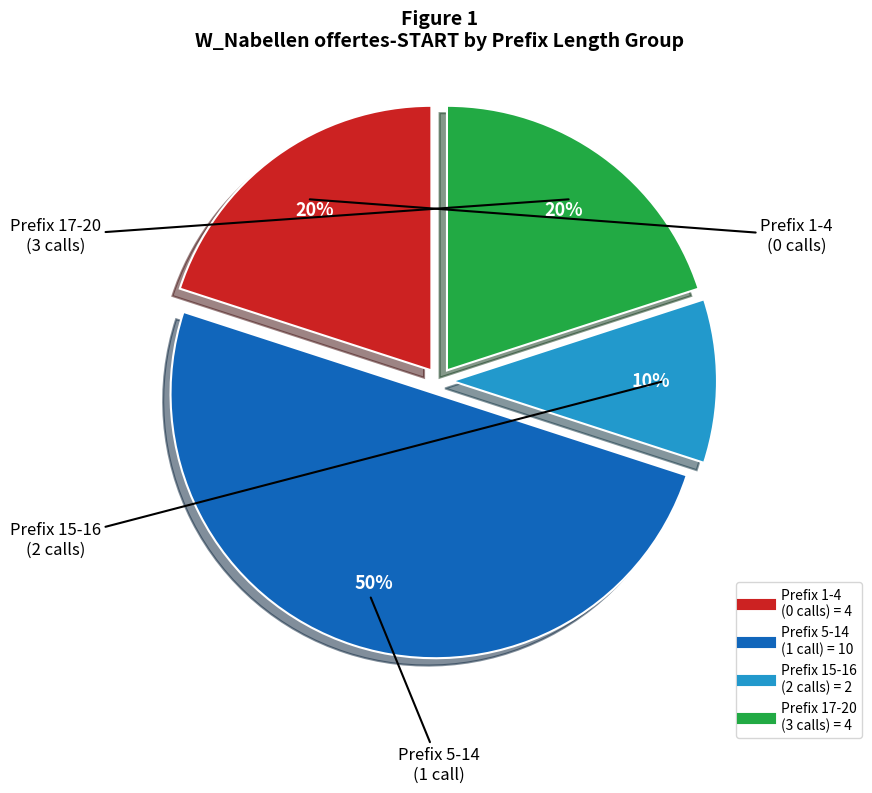

To the nearest percent, what is the difference between the largest and smallest slice percentages?

40%